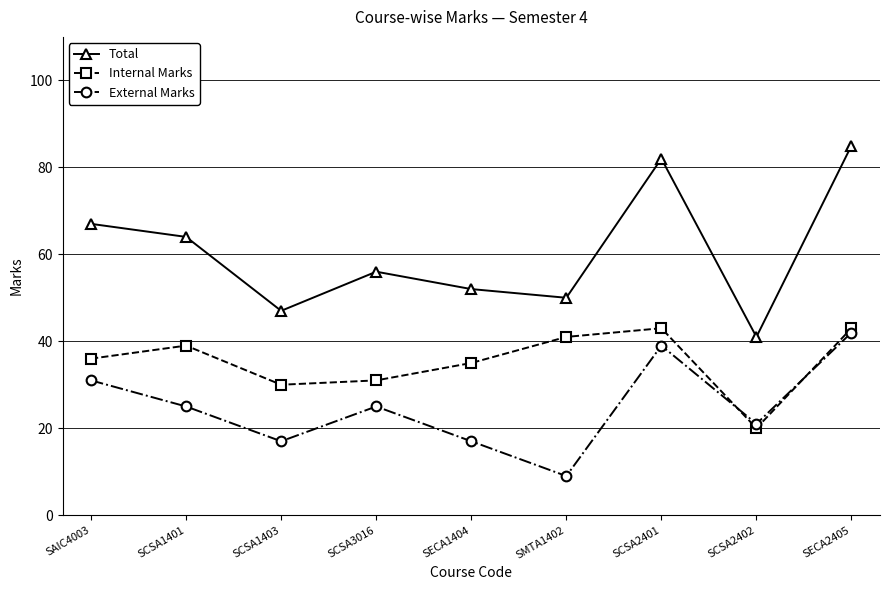

Which series has the largest total across all categories?

Total